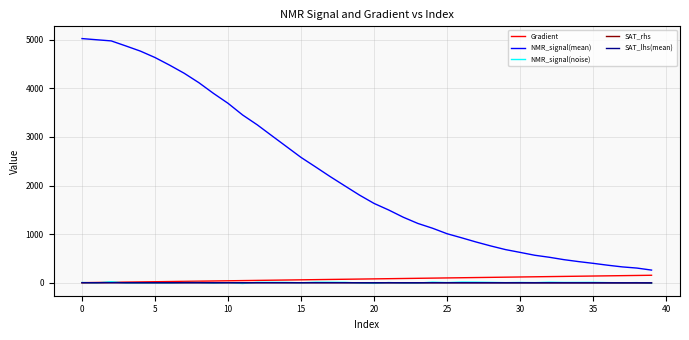

Which series has the largest range (max minus min)?

NMR_signal(mean)